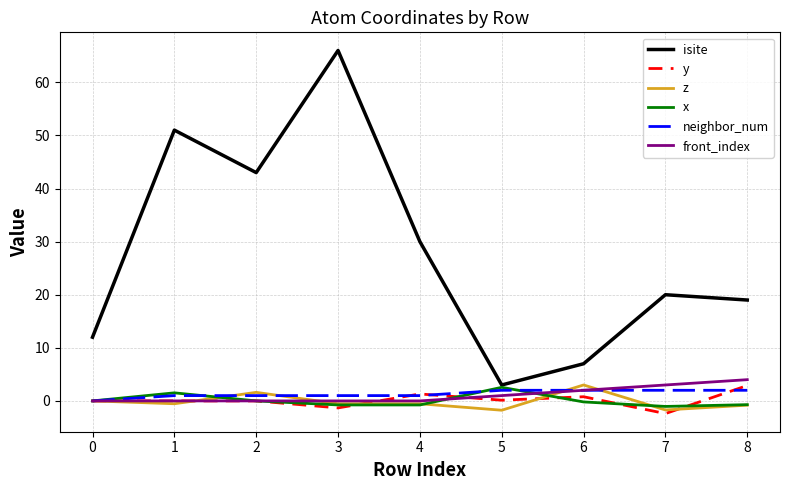

What is the sum of the y values at 4 and 7?

-1.1